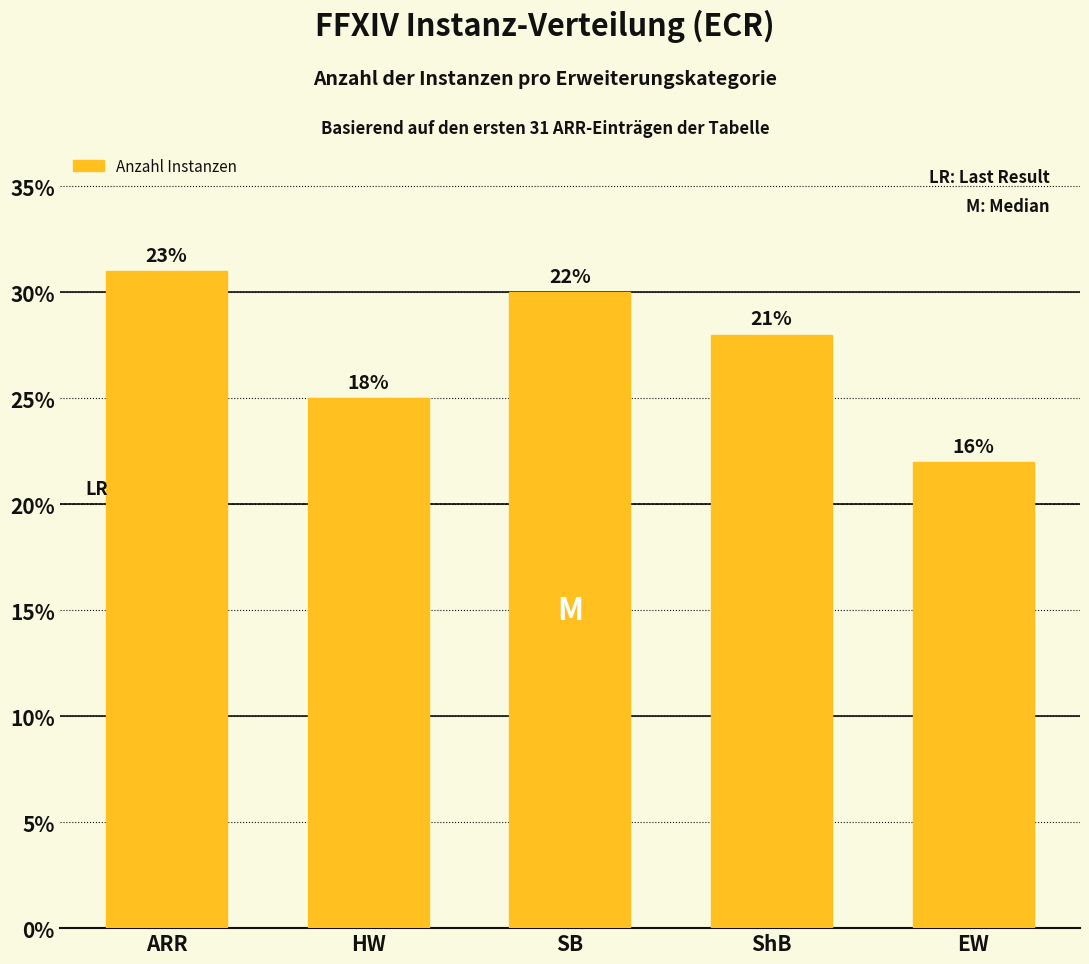

Rank the categories by value from highest to lowest.

ARR, SB, ShB, HW, EW